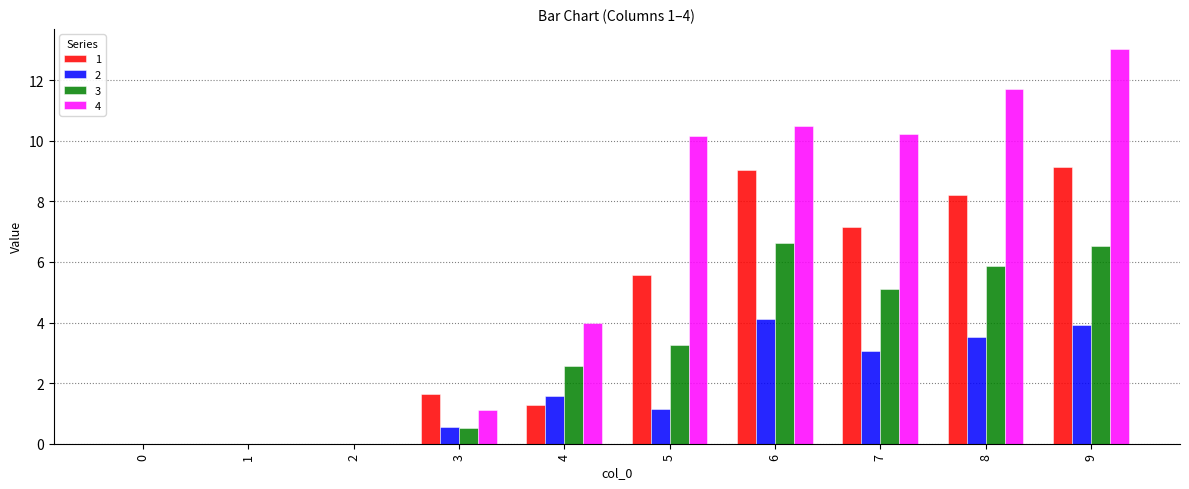

What is the sum of the 3 values at 8 and 3?

6.4